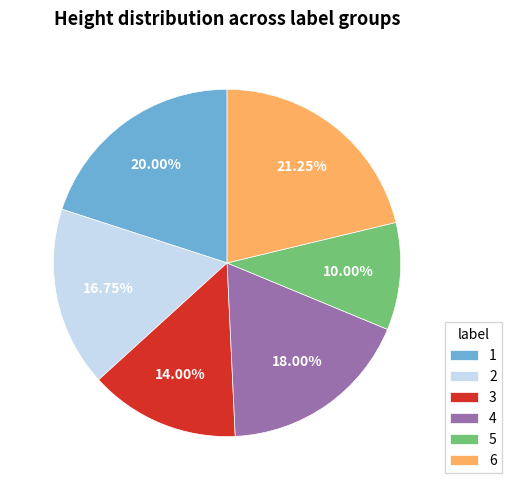

How many segments does this pie chart have?

6